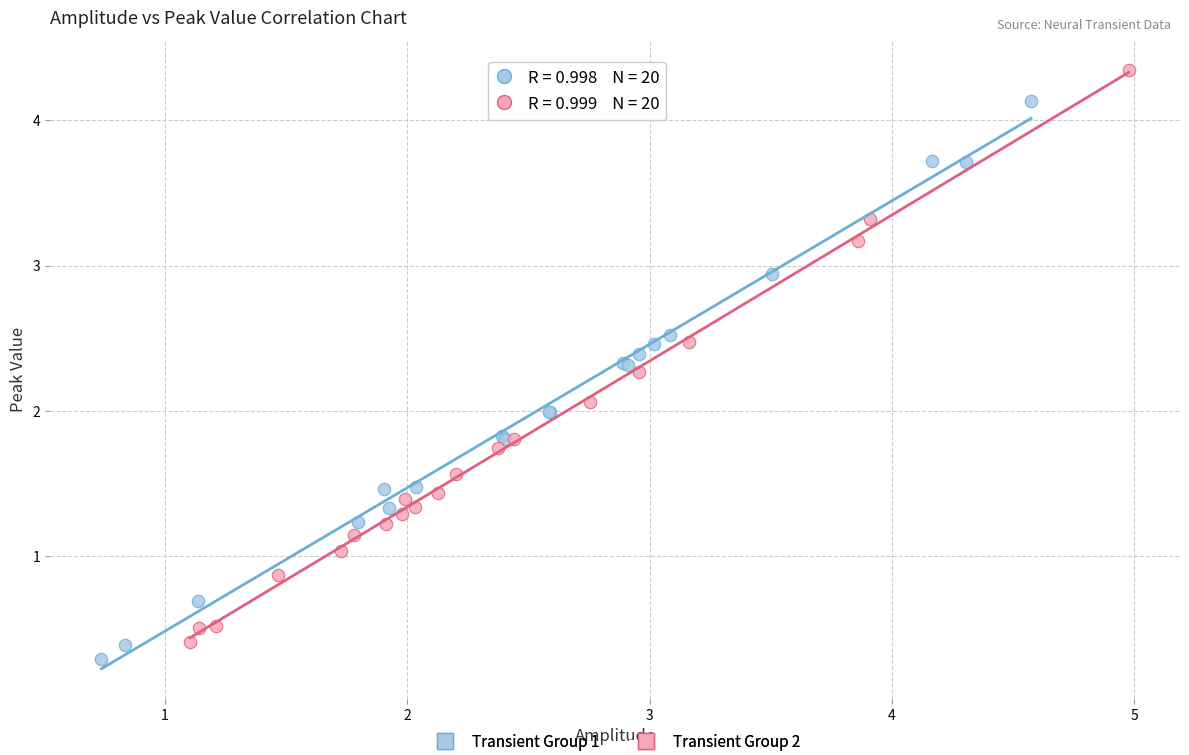

What are all the series names shown in the legend?

Transient Group 1, Transient Group 2